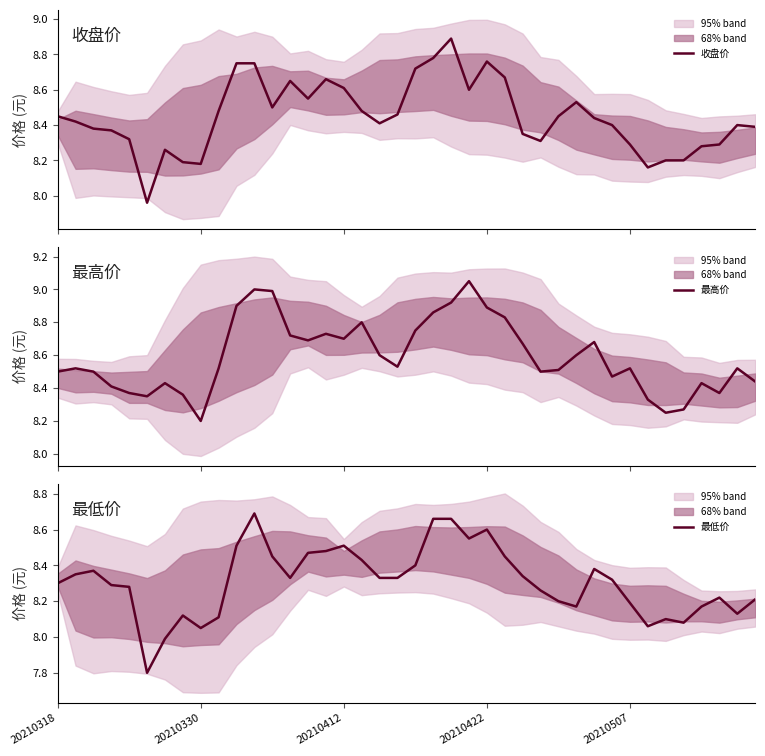

At which category is the sum across all series the highest?

22